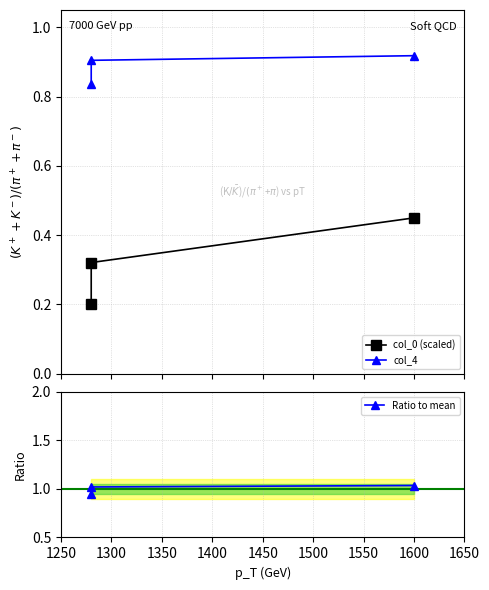

List the series in order of their peak value, lowest first.

col_0 (scaled), col_4, Ratio to mean